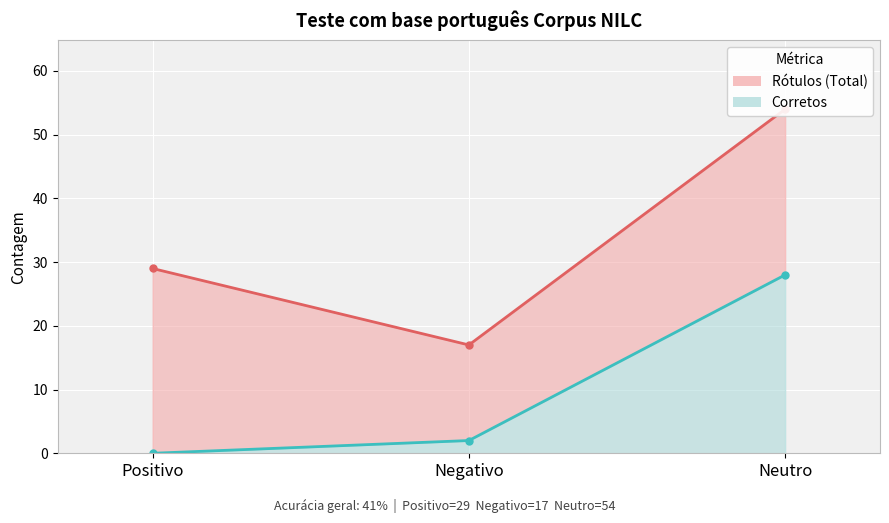

How many data points in Rótulos (Total) are above 29?

1